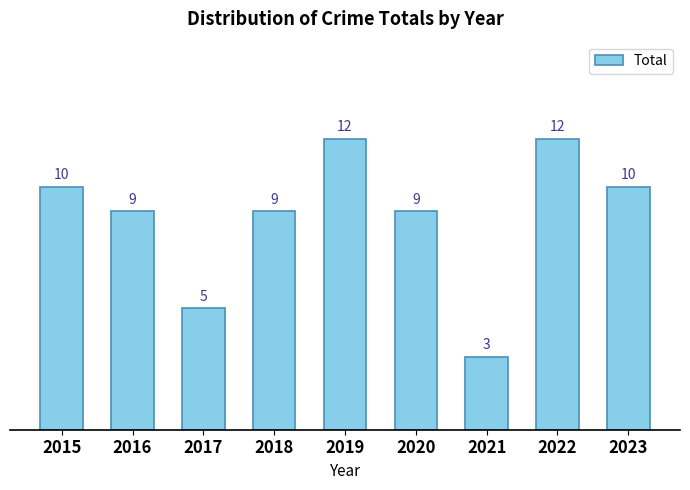

What is the value of the 2nd bar from the left?

9